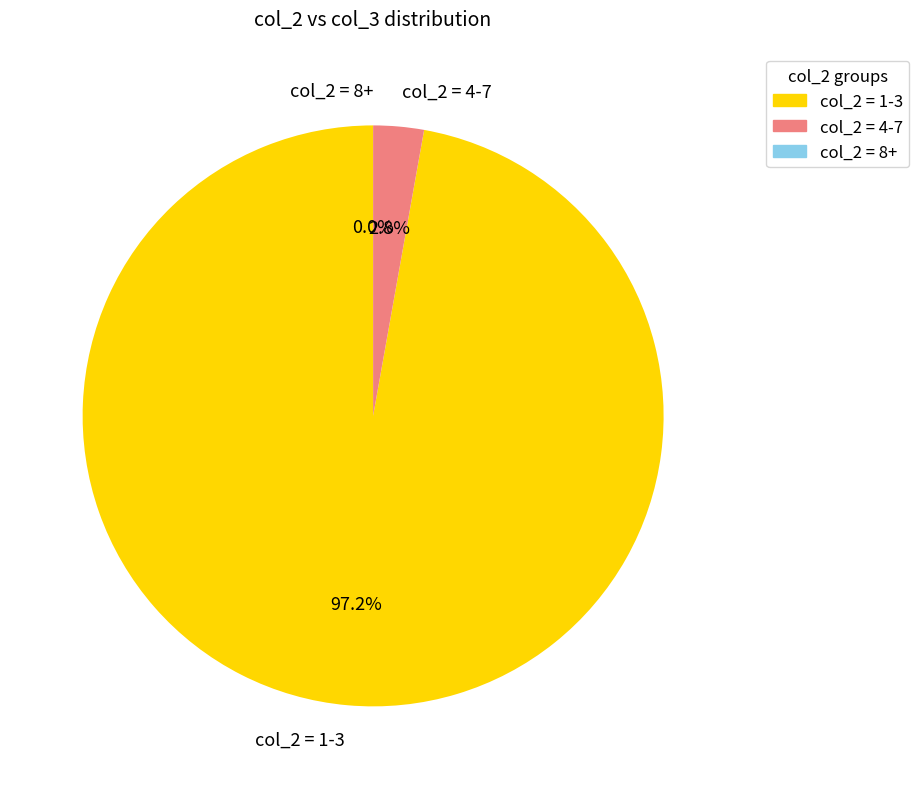

Is there any slice that represents more than half of the pie?

No